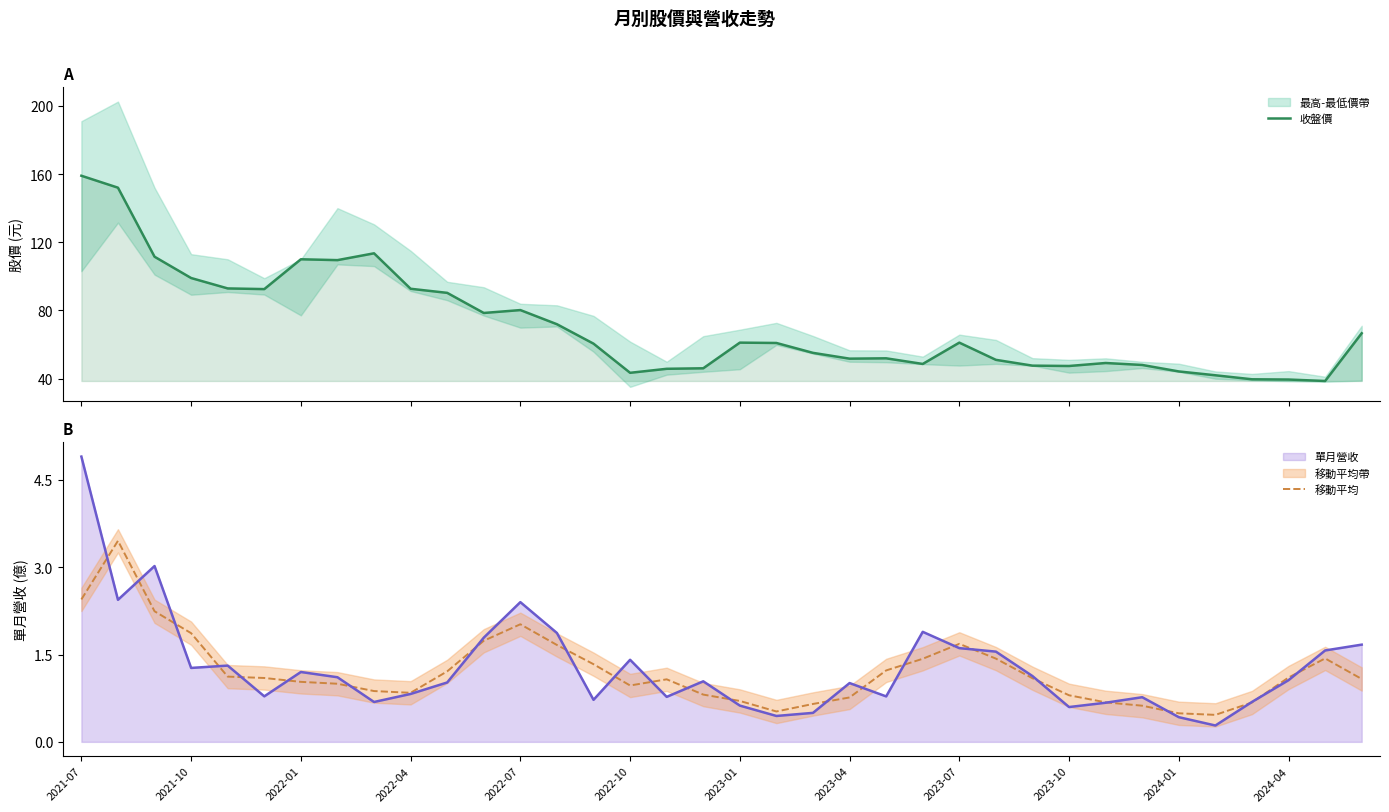

At which label does 移動平均 first exceed 1?

2021-07